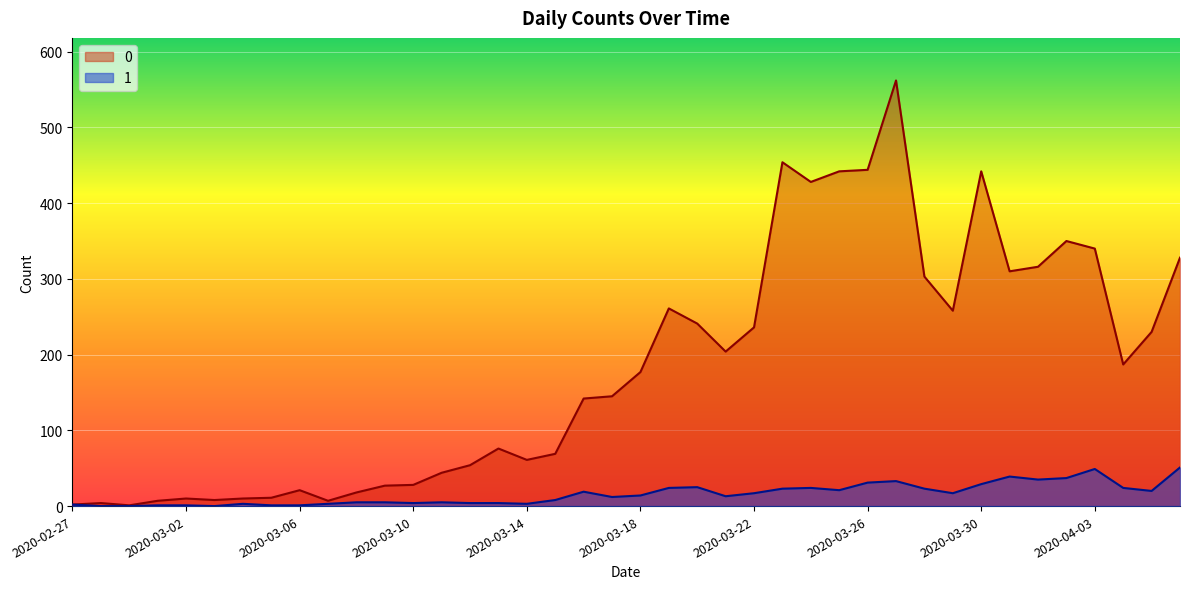

How many lines are shown in the chart?

2